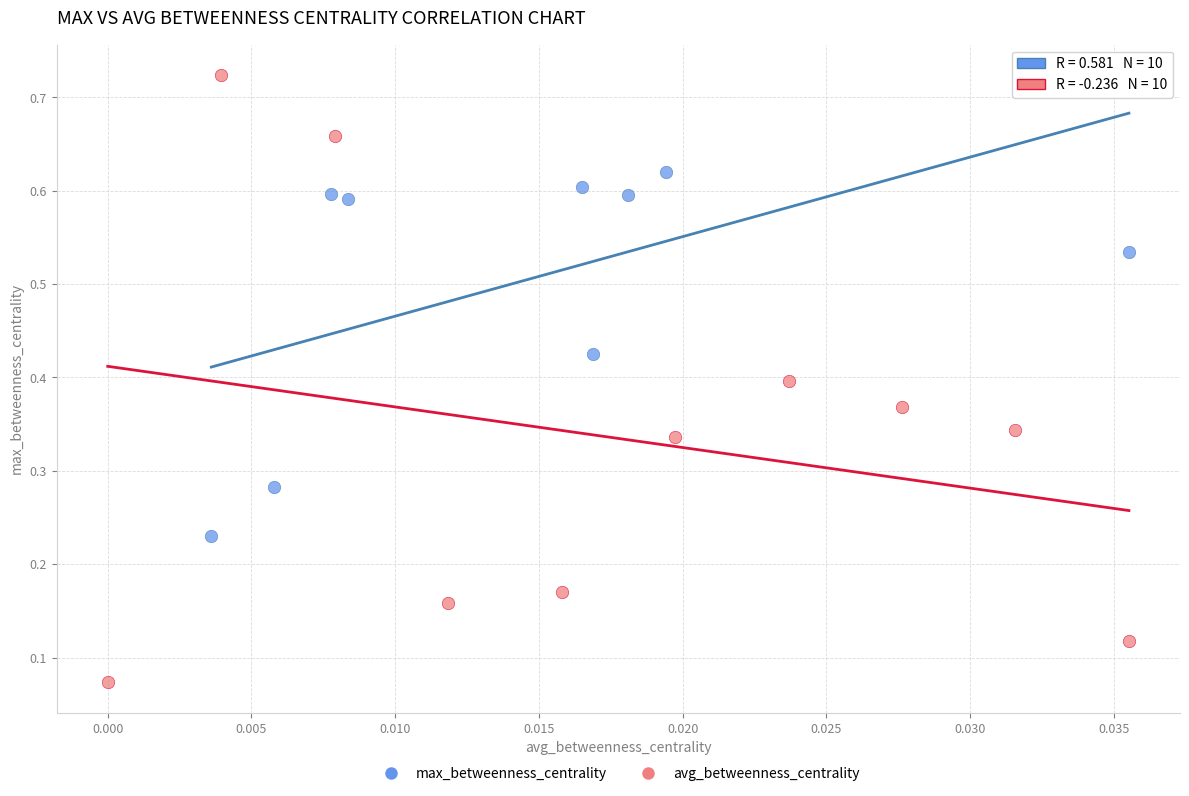

Which series has the widest spread of Y values?

avg_betweenness_centrality